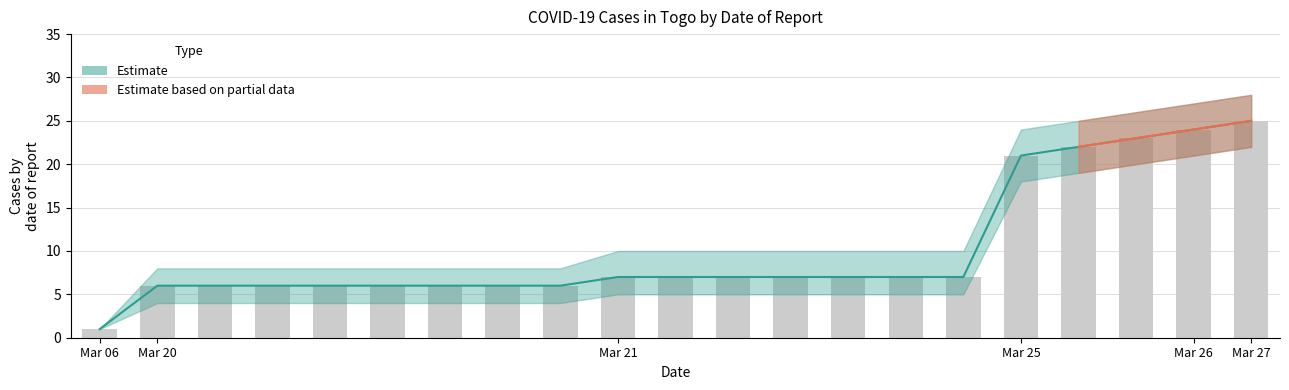

What is the smallest value displayed?

1